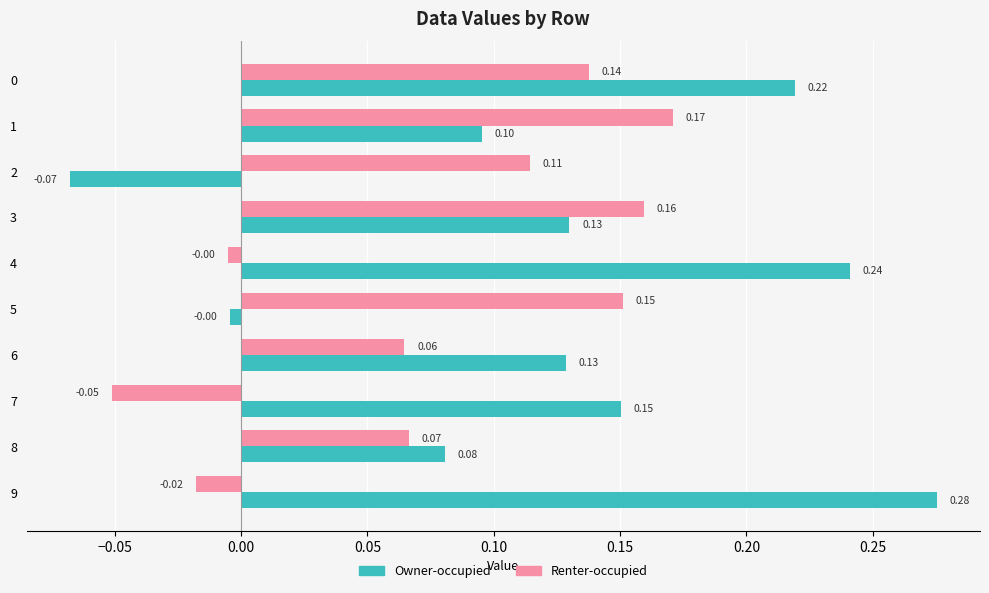

Rank the series by their maximum value, from lowest to highest.

Renter-occupied, Owner-occupied